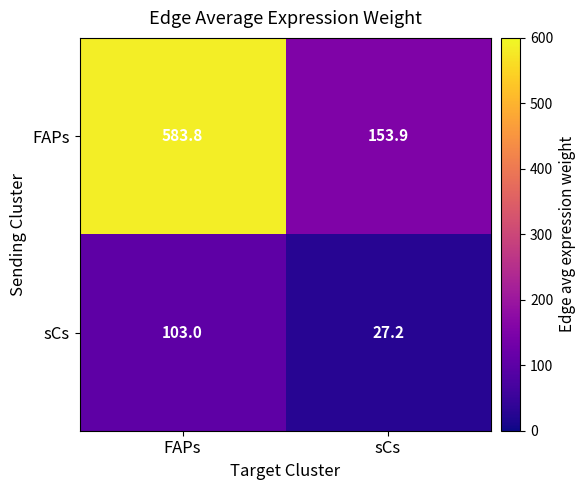

Which series has the widest spread of values?

FAPs